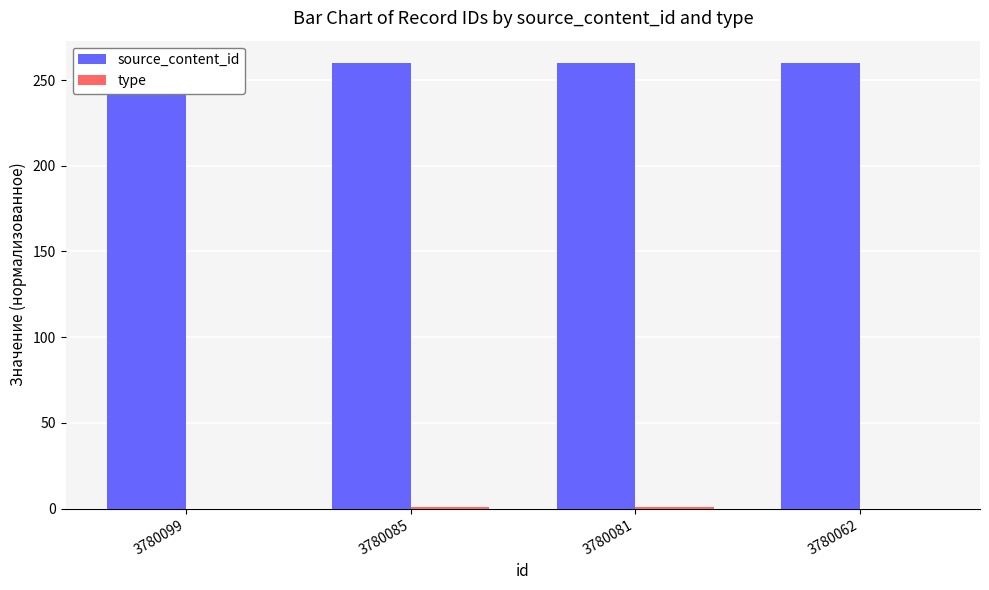

Which series changed the most between 3780081 and 3780062?

type